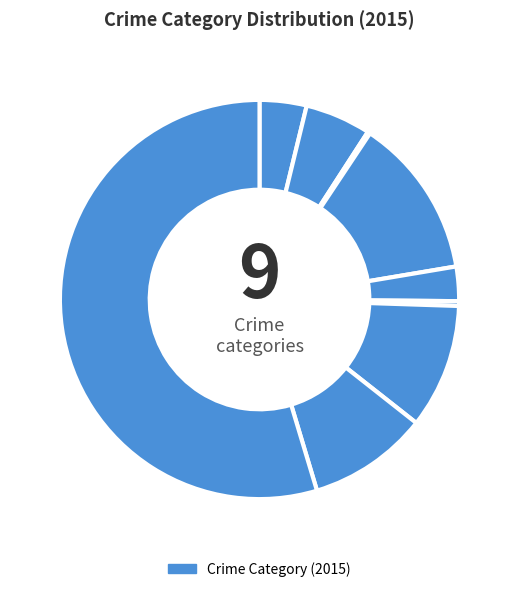

Rank the categories by value from lowest to highest.

Arson, Homicide, Criminal Sexual Assault, Aggravated Assault, Aggravated Battery, Robbery, Motor Vehicle Theft, Burglary, Theft